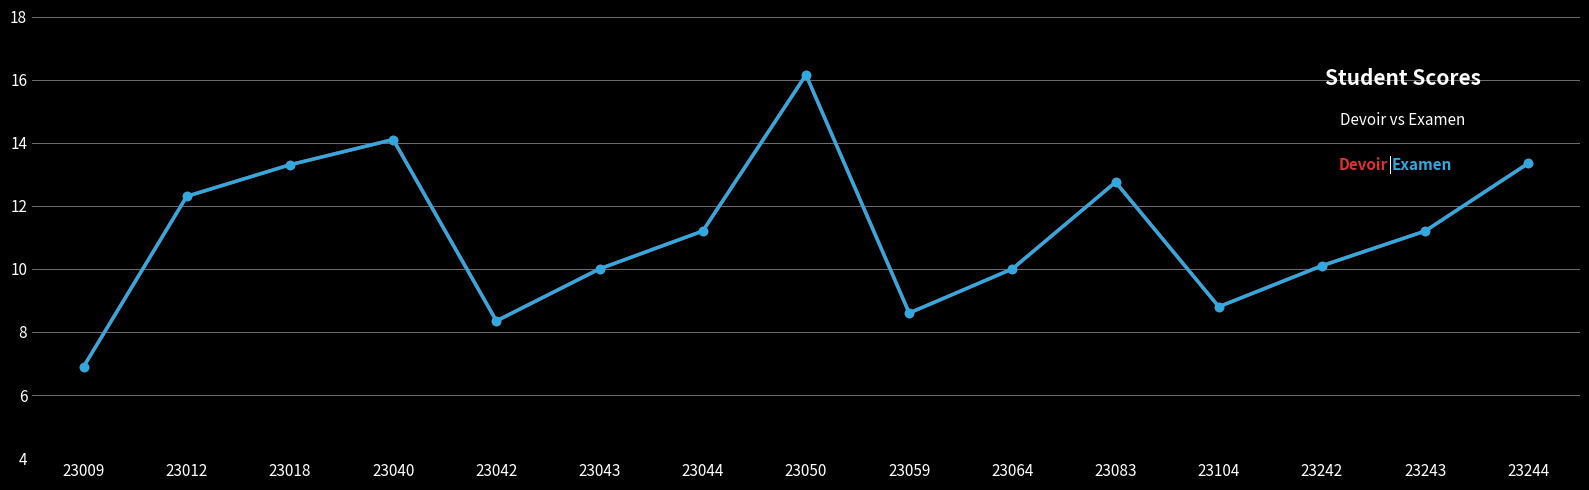

Does the chart display data point markers on the line(s)?

Yes